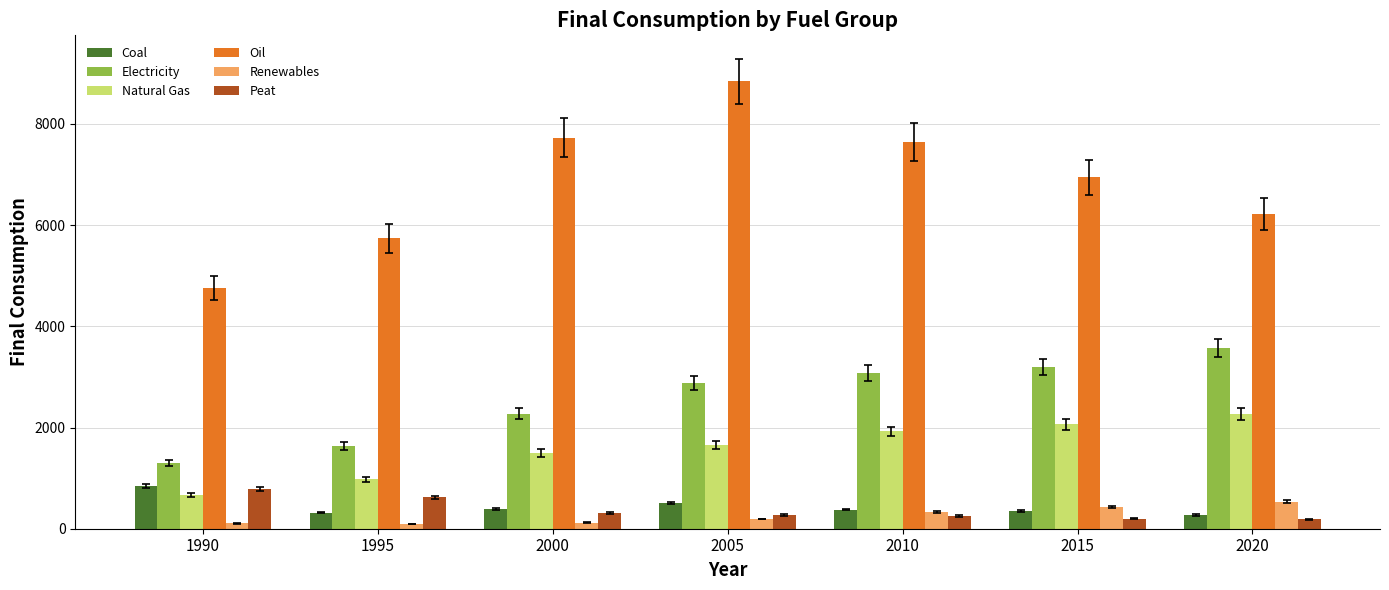

What is the value of the Peat bar at the 3rd from the left?

307.1